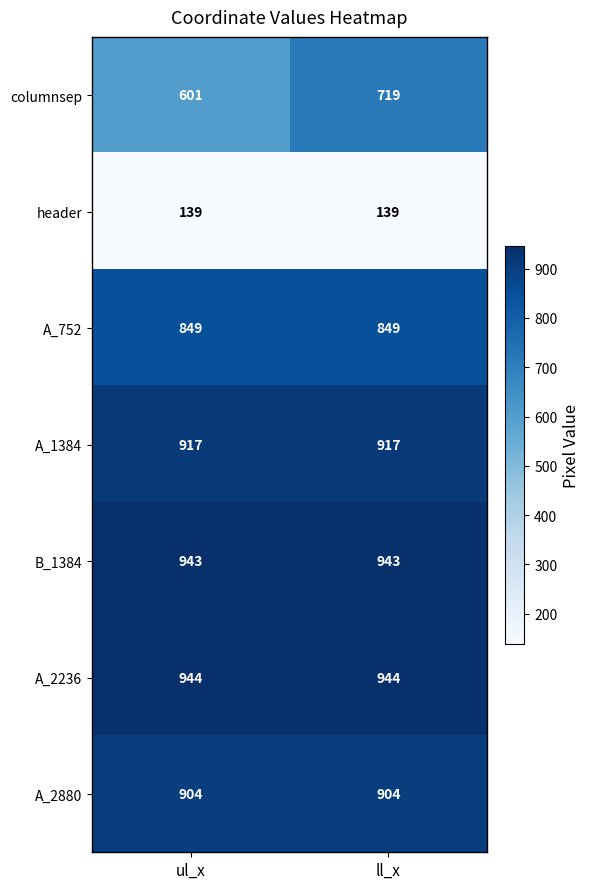

What is the lowest value of the B_1384 series?

943